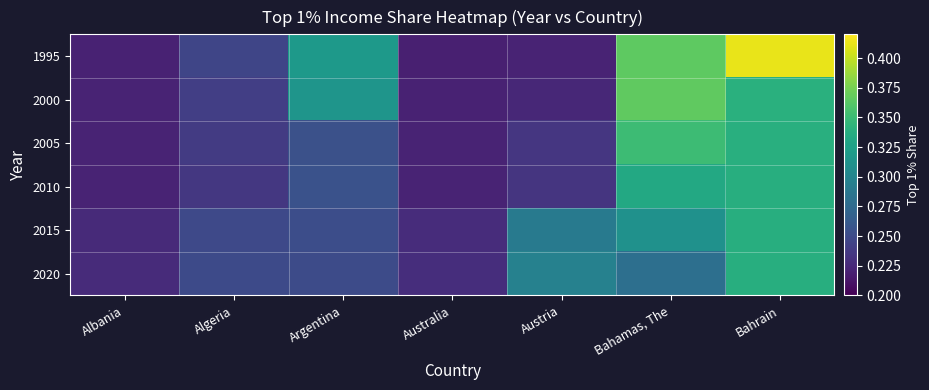

What is the difference between the highest and lowest values at Bahamas, The?

0.1